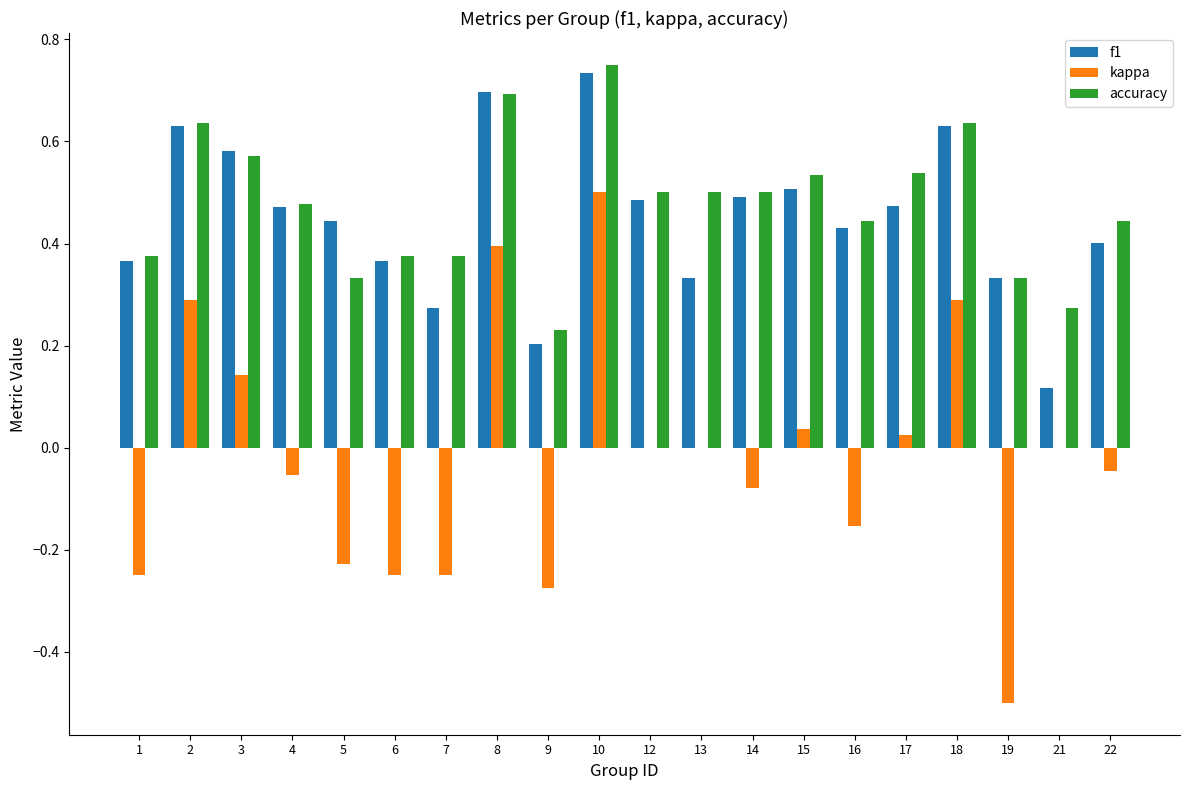

What is the sum of the accuracy values at 8 and 4?

1.2